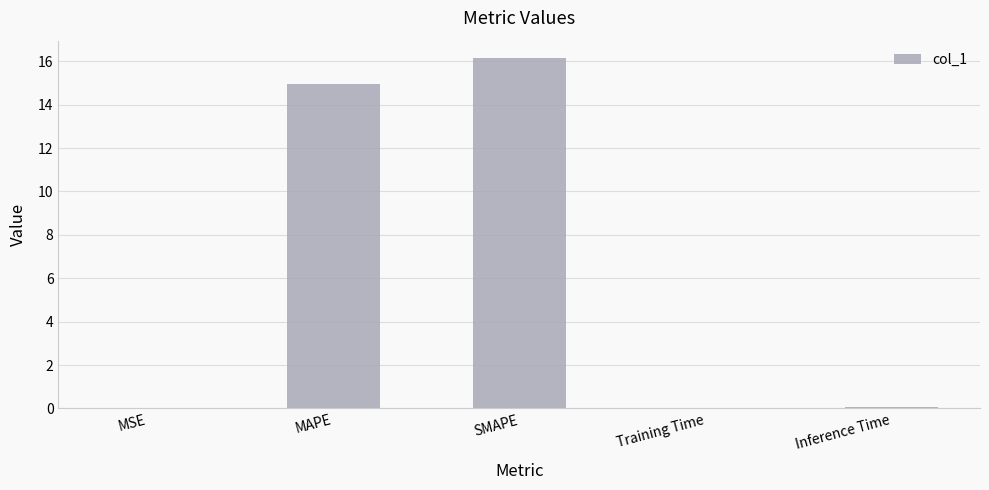

Is it true that the value at MAPE is 14.9?

True